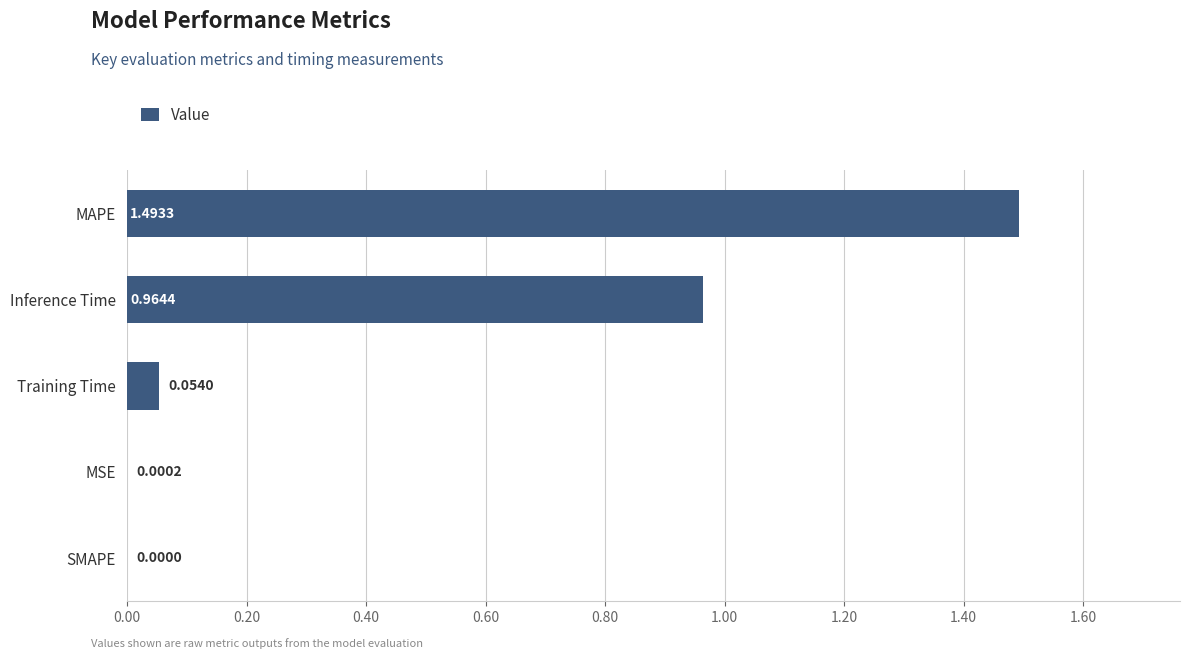

At which category does the chart reach its peak across all series?

MAPE